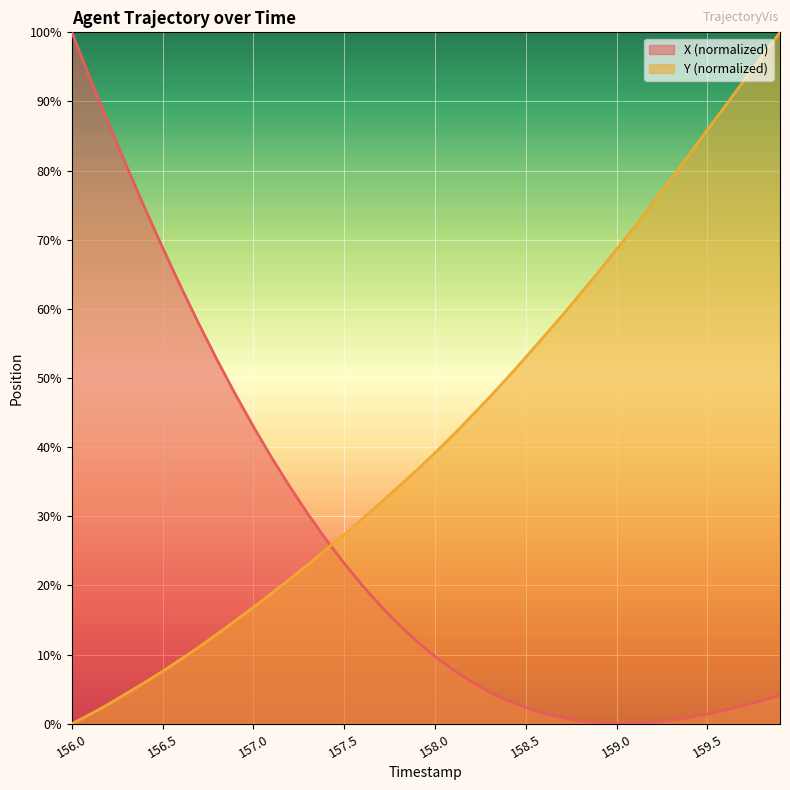

True or false: Y has a value of 9.3 at 156.9.

False